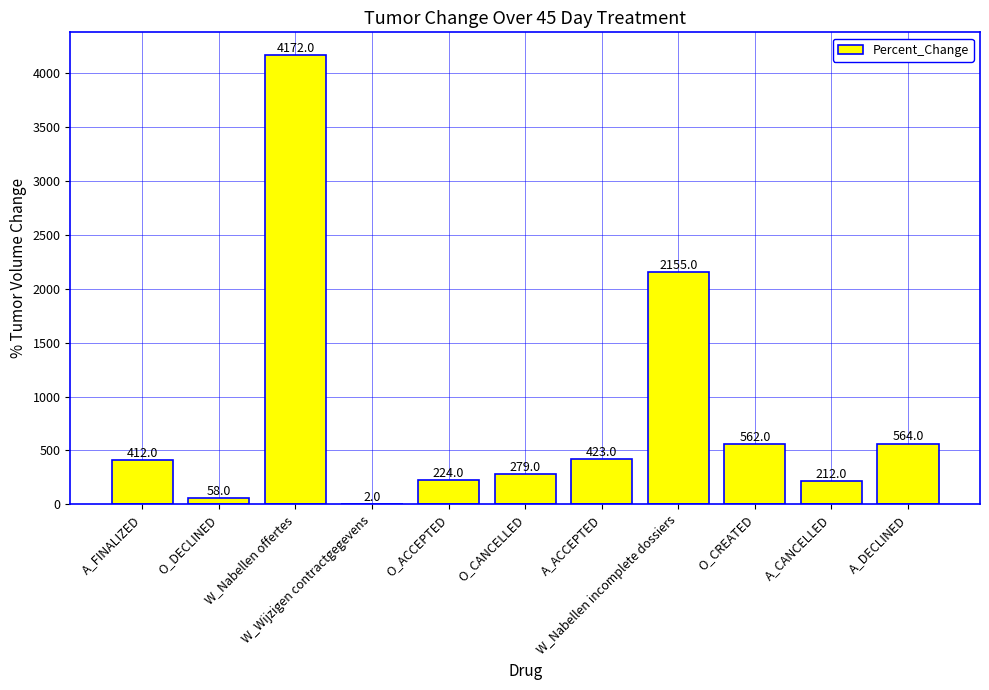

What is the maximum value shown in the chart?

4172